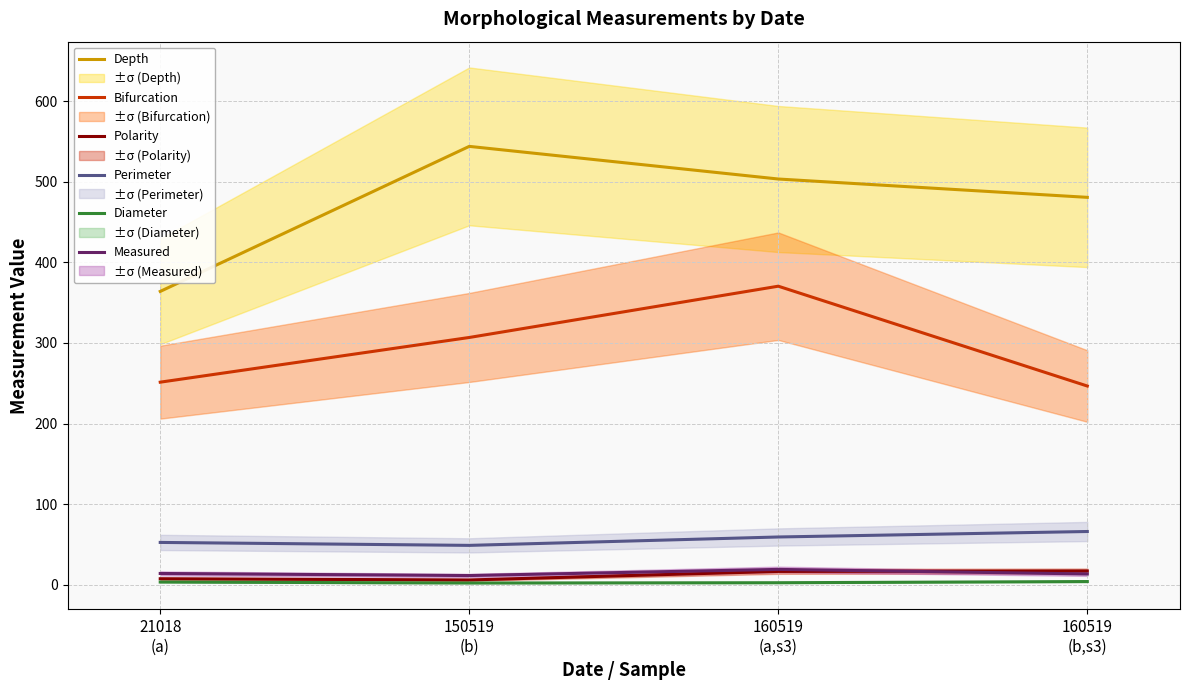

True or false: Bifurcation and Perimeter cross at least once.

False